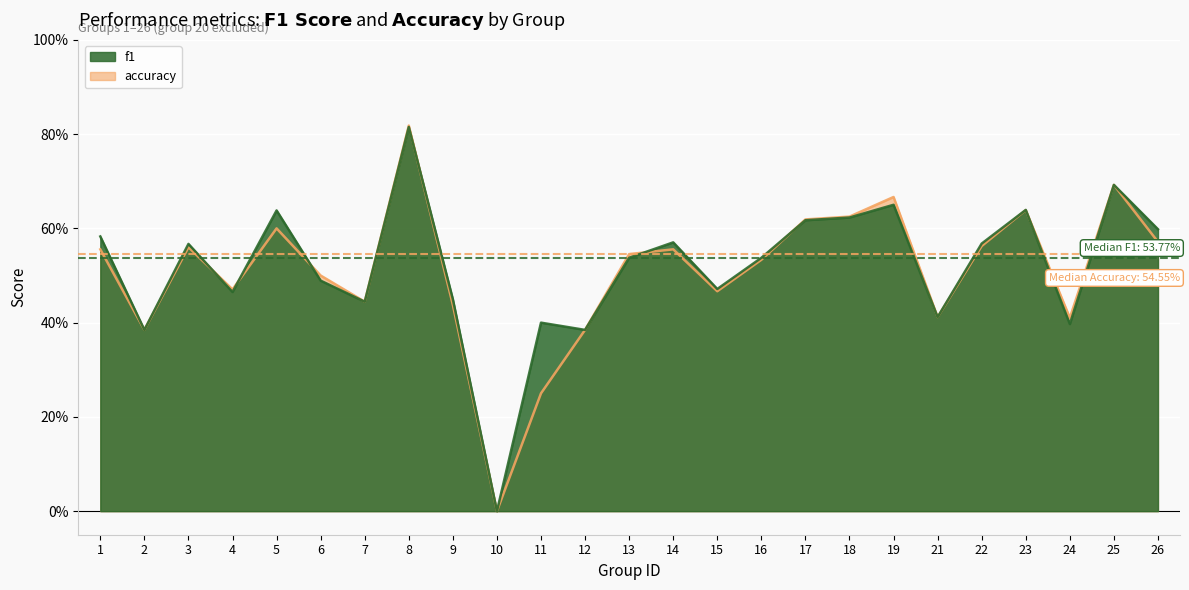

Between which two adjacent categories do f1 and accuracy first intersect?

3 and 4